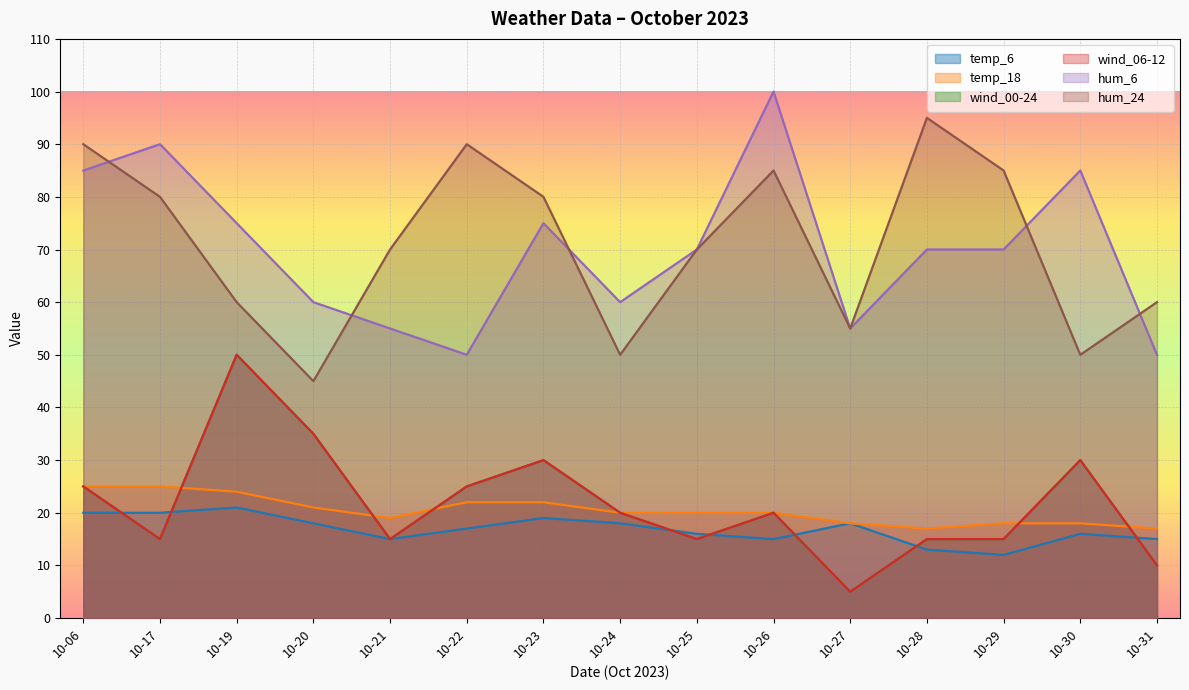

Does the chart display data point markers on the line(s)?

No